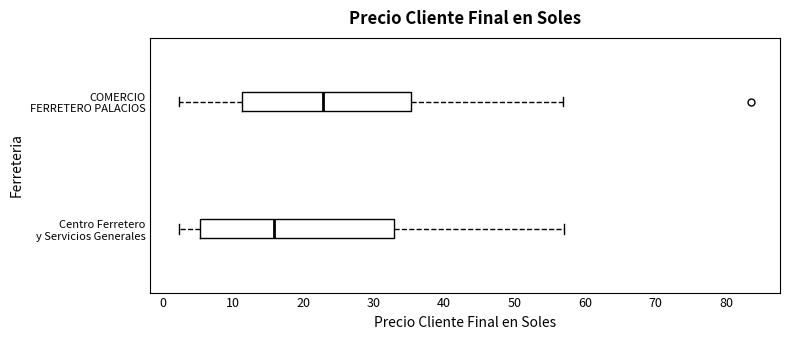

Where does the median line of the box for Centro Ferretero y Servicios Generales sit on the x-axis? The values are not printed on the chart, so give them approximately, as read against the axis.

16